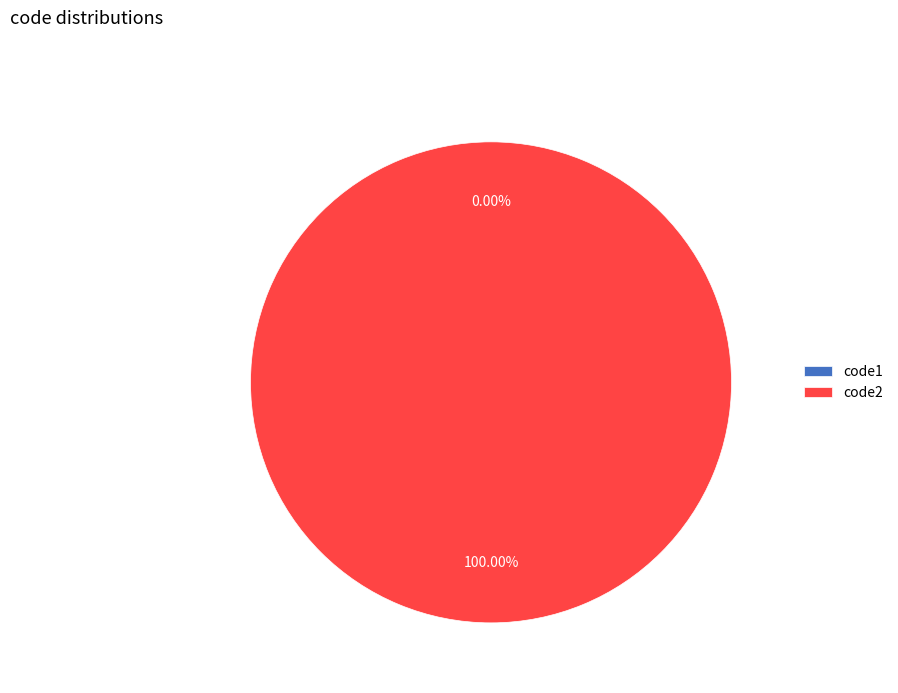

True or false: code2 accounts for 100% of the total.

True